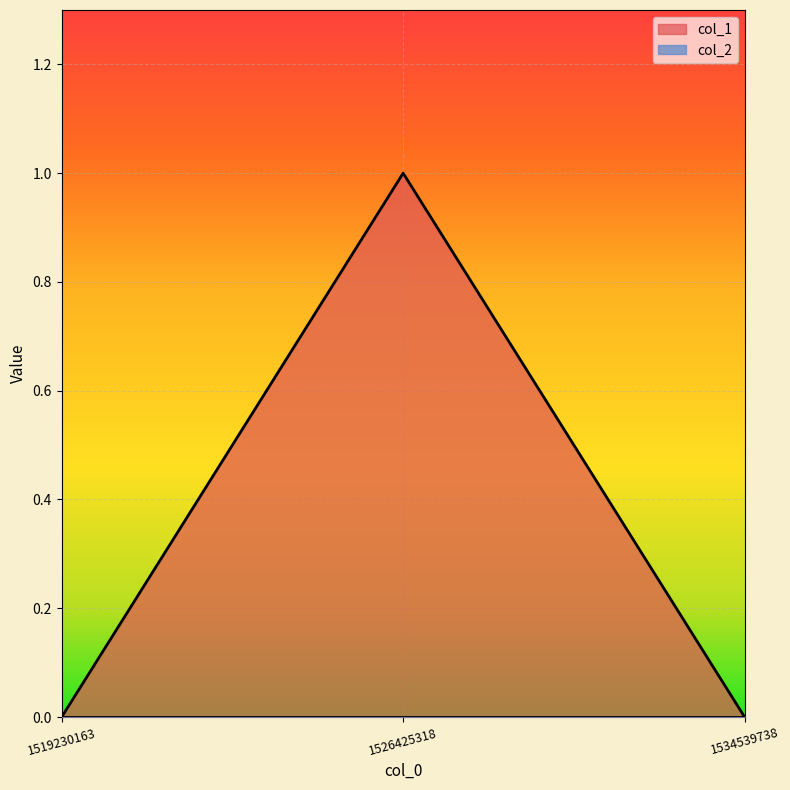

What is the sum of the values at 1526425318 and 1519230163?

1